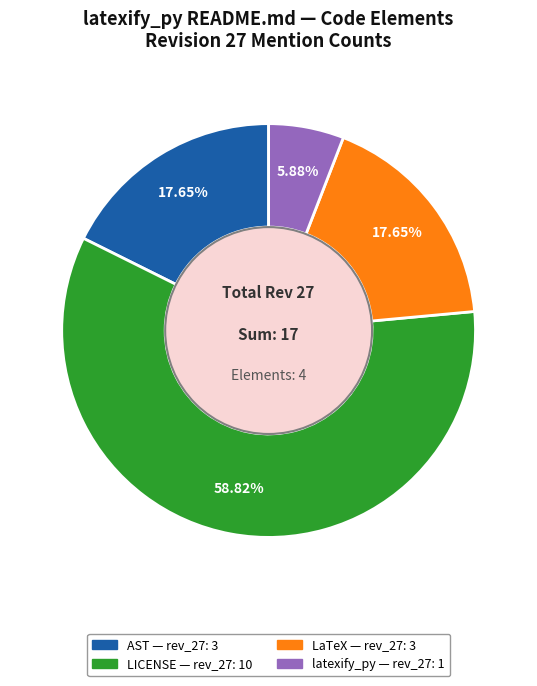

To the nearest percent, what percentage of the pie is LaTeX?

18%